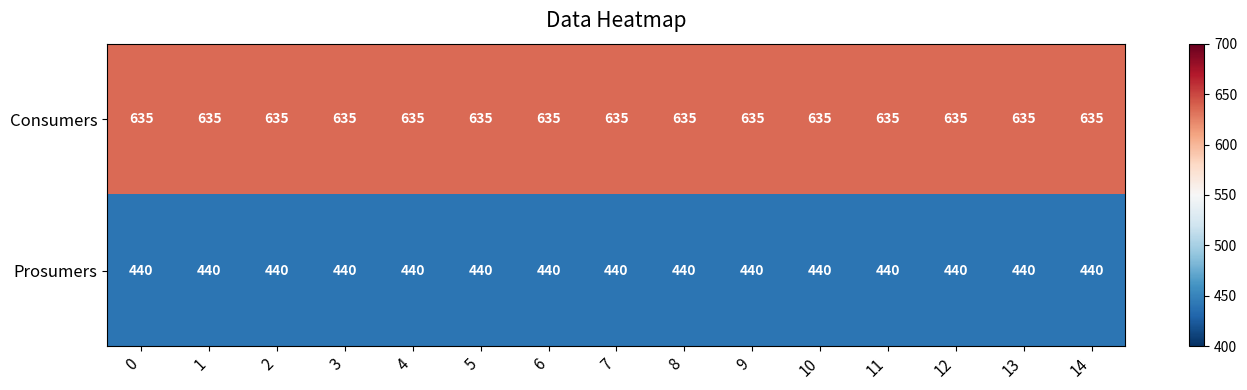

What value does the Prosumers series have at 14?

440